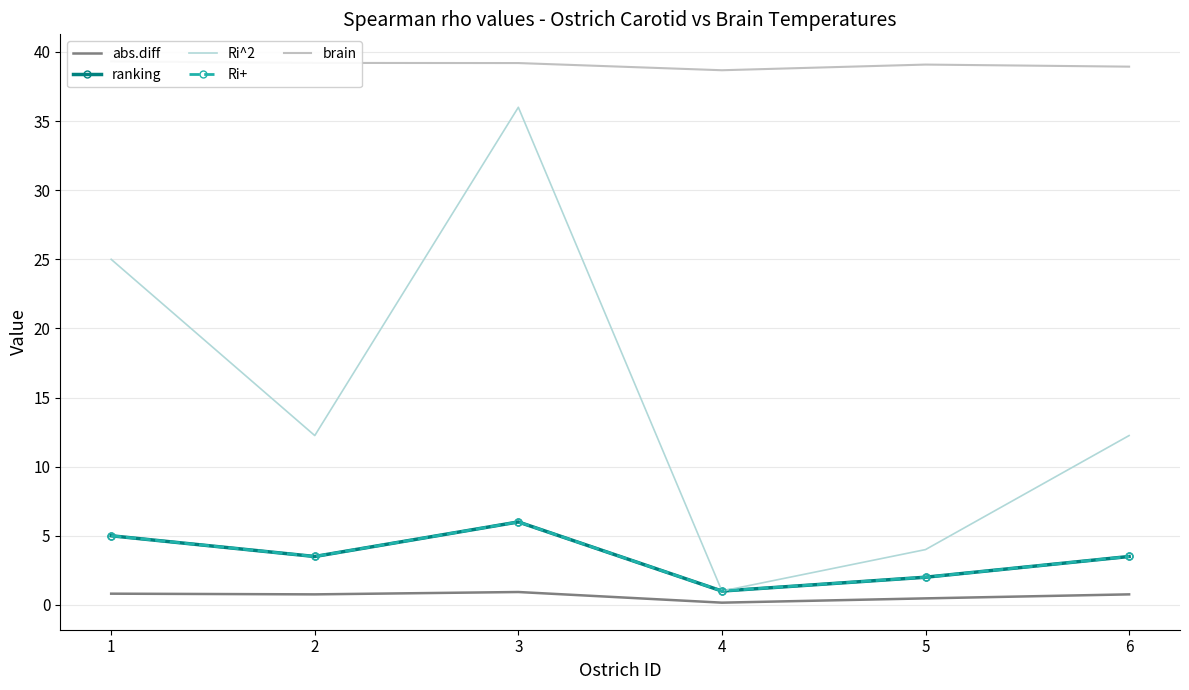

List the series in order of their peak value, highest first.

brain, Ri^2, ranking, Ri+, abs.diff